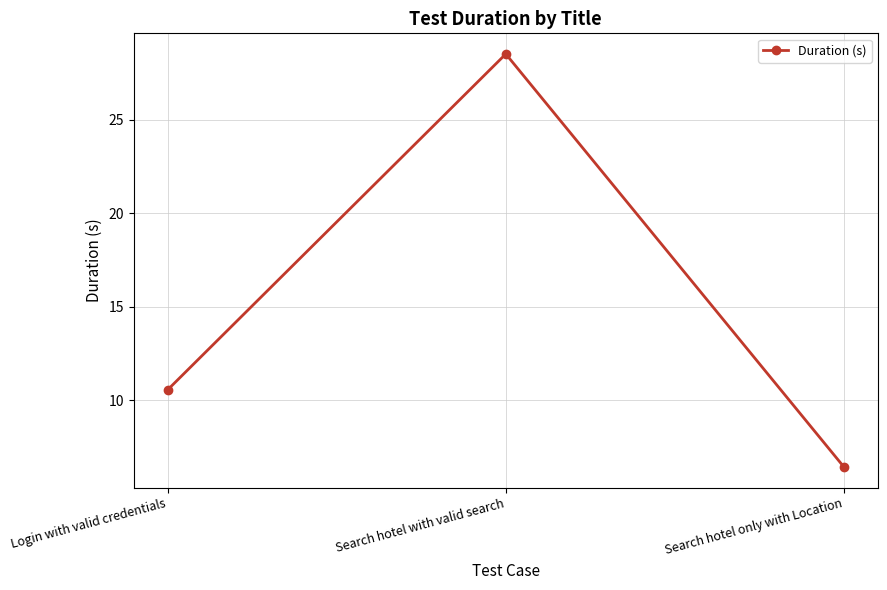

What is the smallest value displayed?

6.4